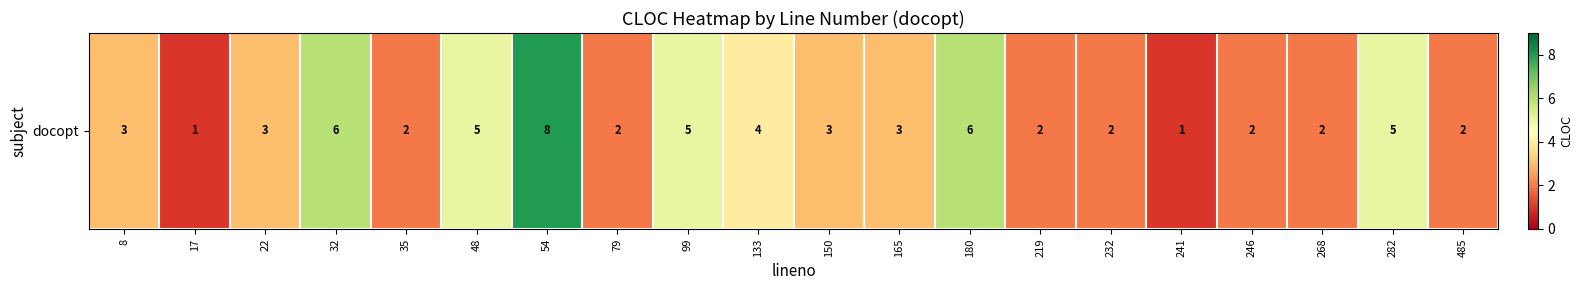

Reading right to left, extract all data points from this chart.

485=2	282=5	268=2	246=2	241=1	232=2	219=2	180=6	165=3	150=3	133=4	99=5	79=2	54=8	48=5	35=2	32=6	22=3	17=1	8=3